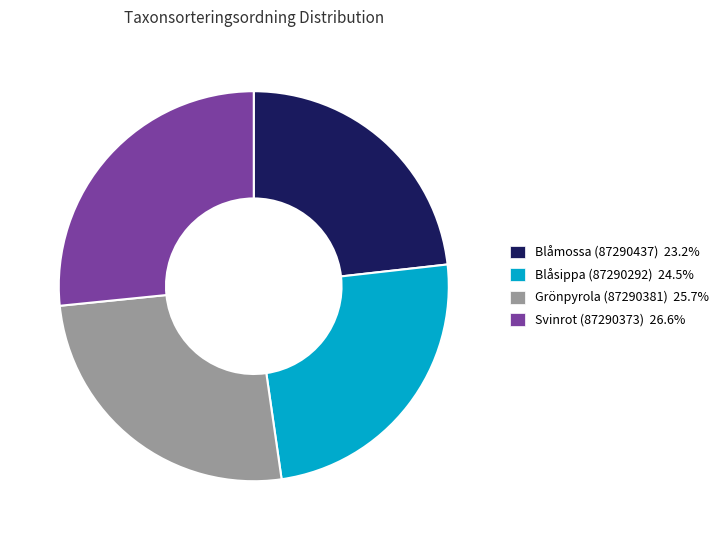

Is there any slice that represents more than half of the pie?

No